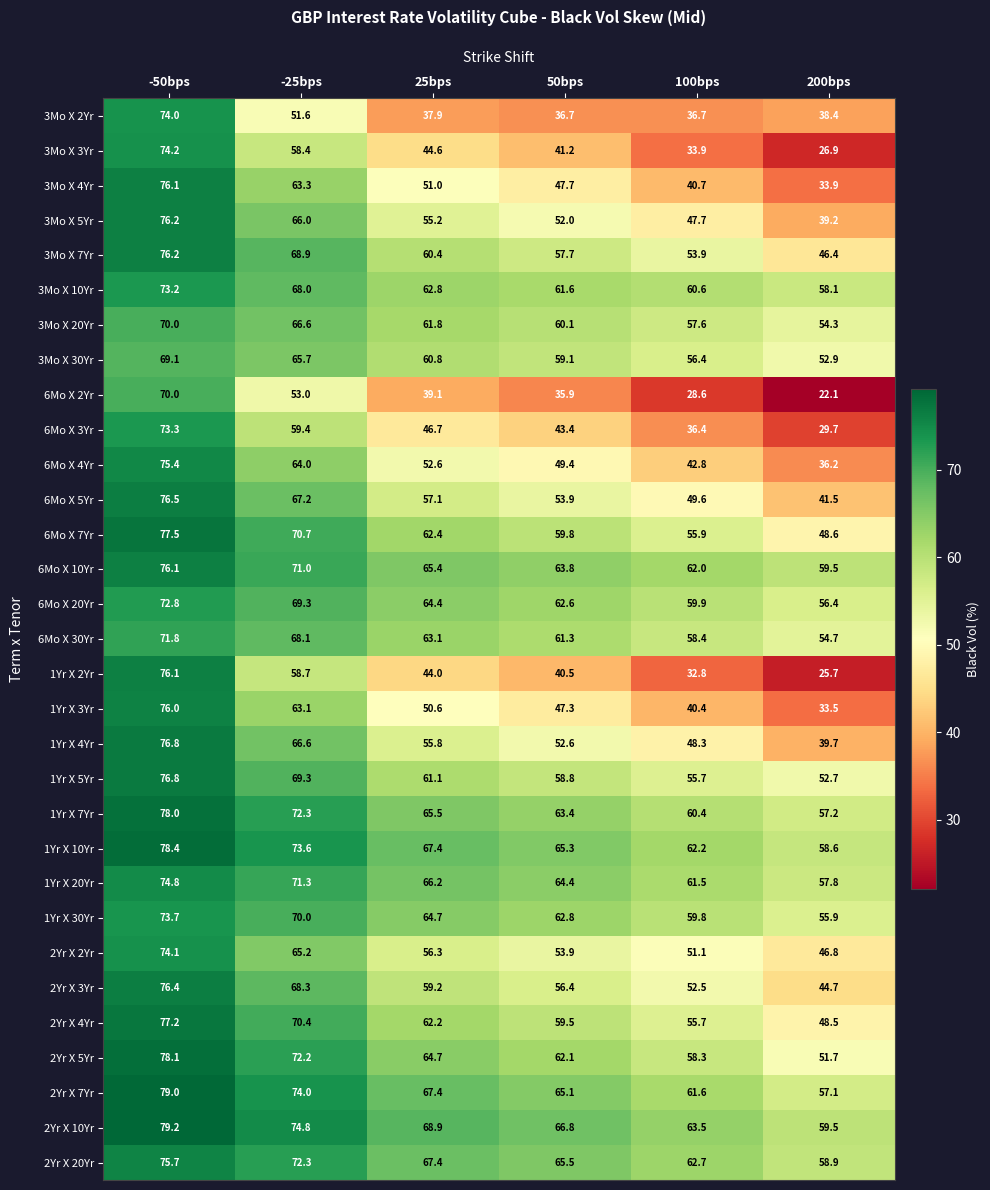

What is the minimum value shown in the chart?

22.1